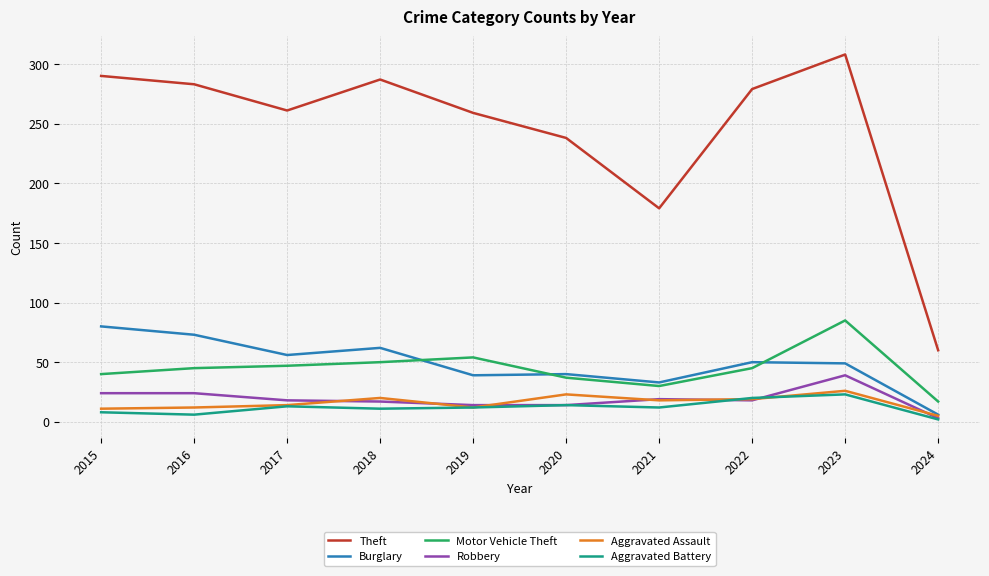

What is the sum of all Aggravated Battery values?

121